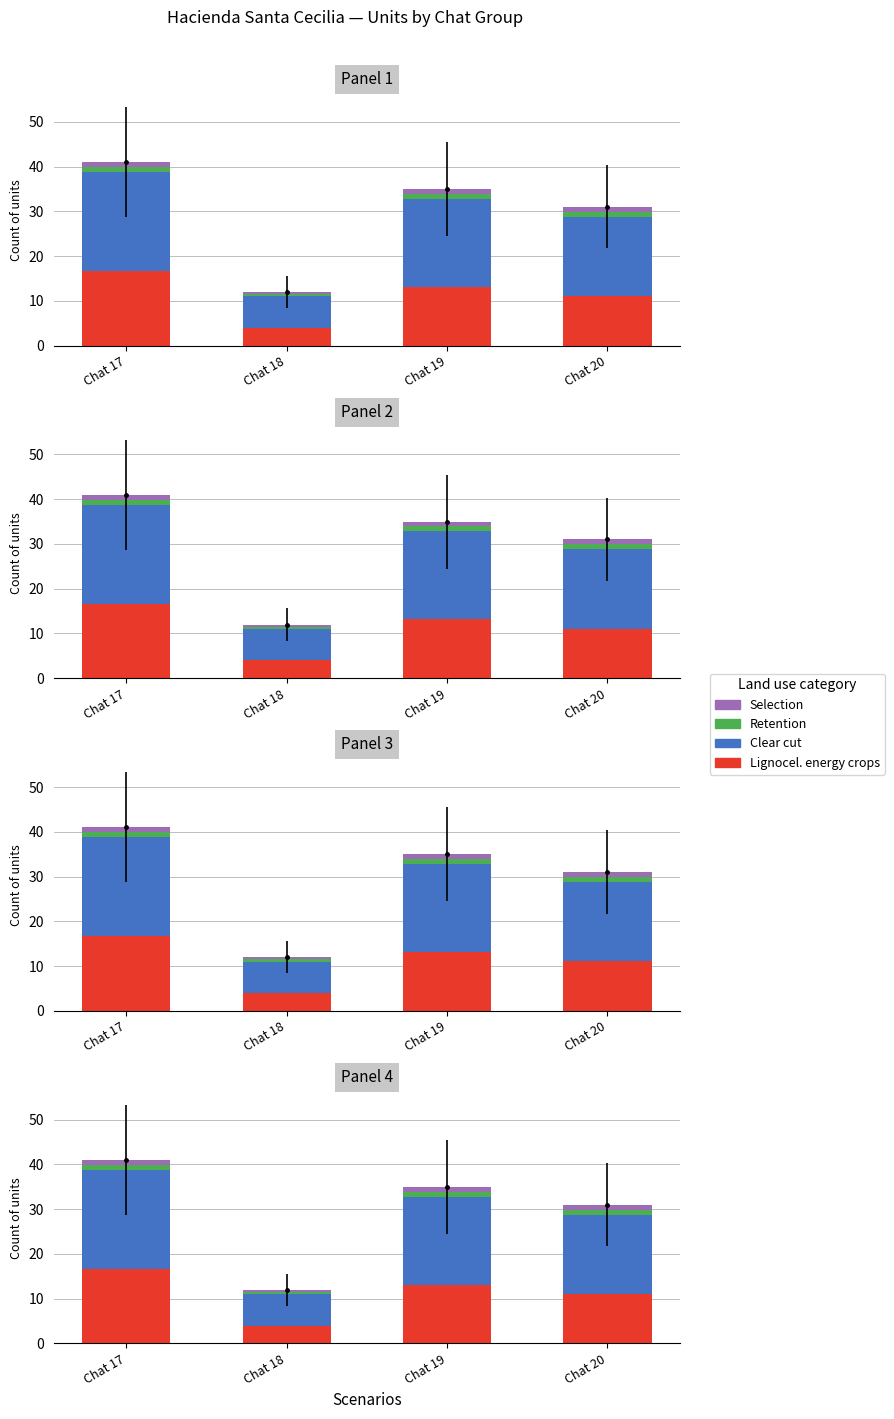

How many data points in Lignocel. energy crops are less than 13?

2